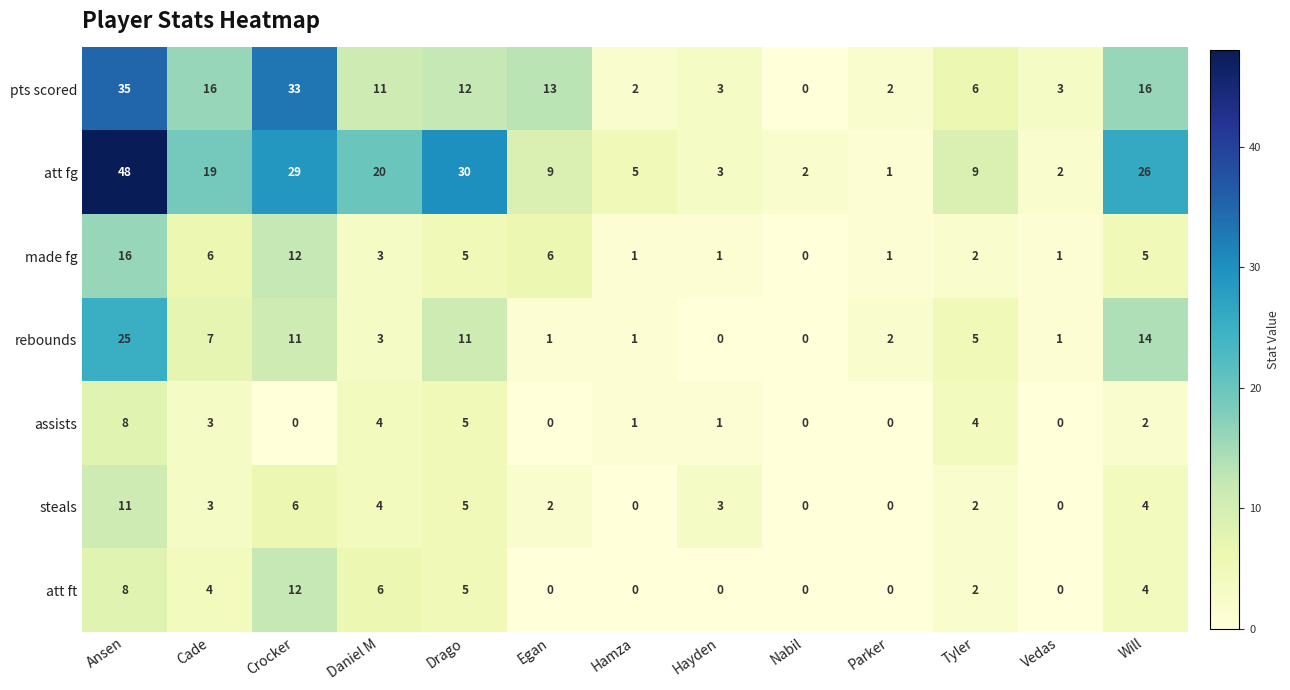

What value does the assists series have at Tyler?

4